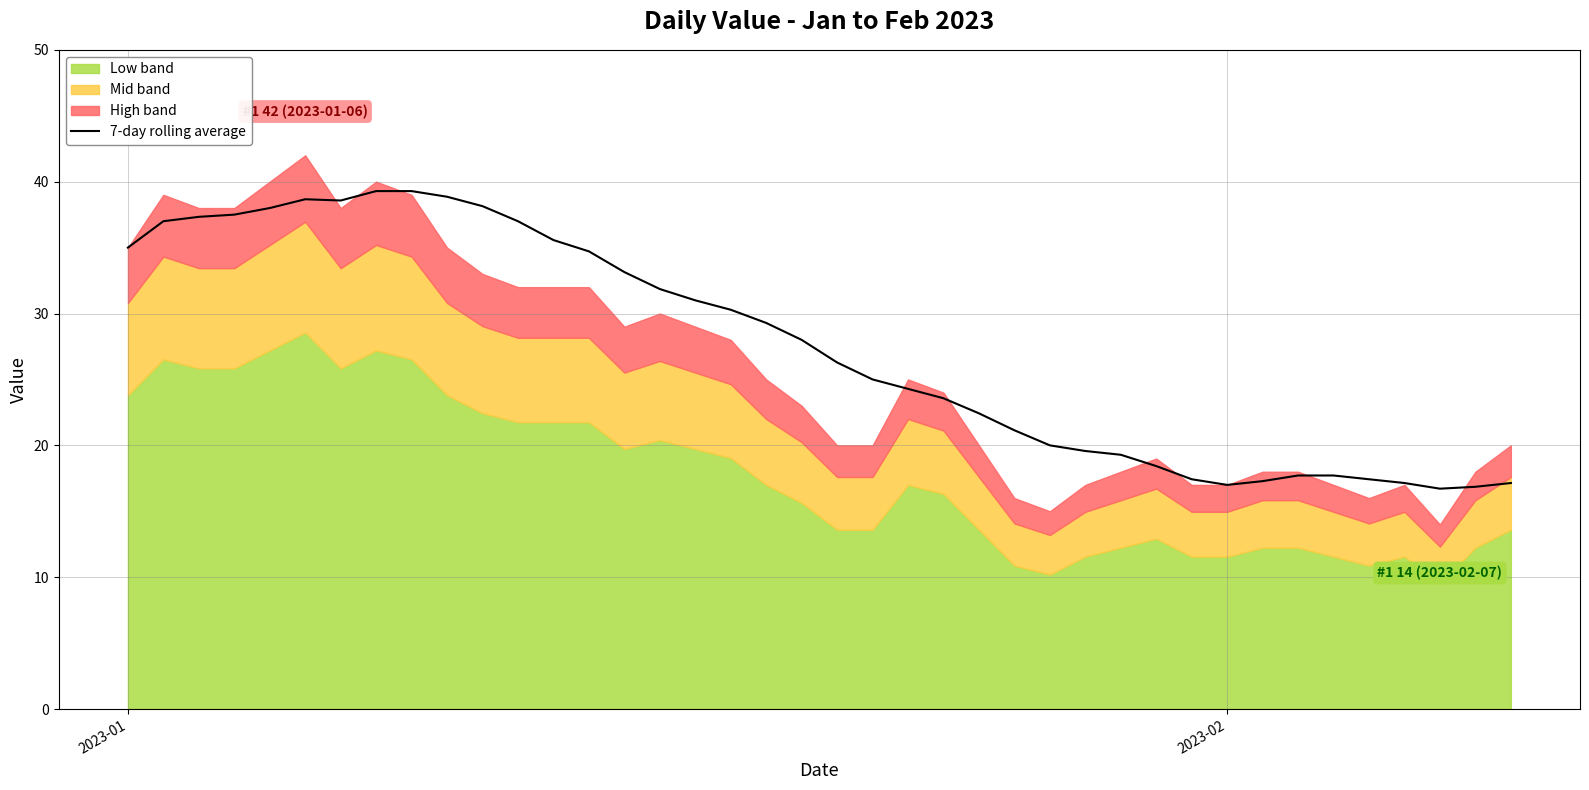

What is the minimum value for 7-day rolling average?

16.7